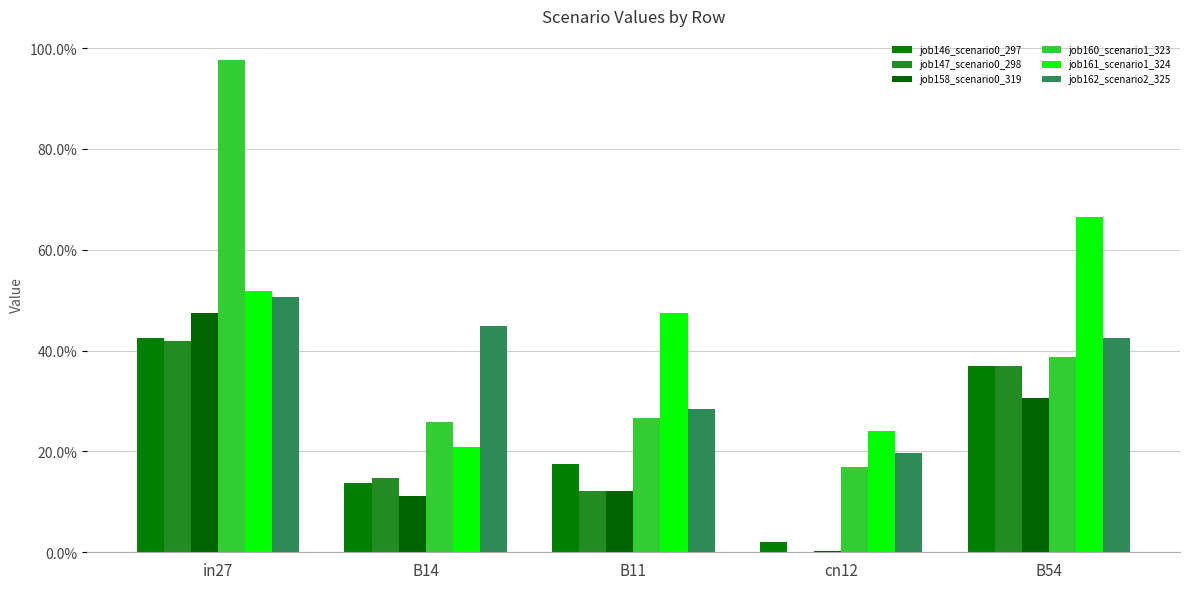

What are all the series names shown in the legend?

job146_scenario0_297, job147_scenario0_298, job158_scenario0_319, job160_scenario1_323, job161_scenario1_324, job162_scenario2_325